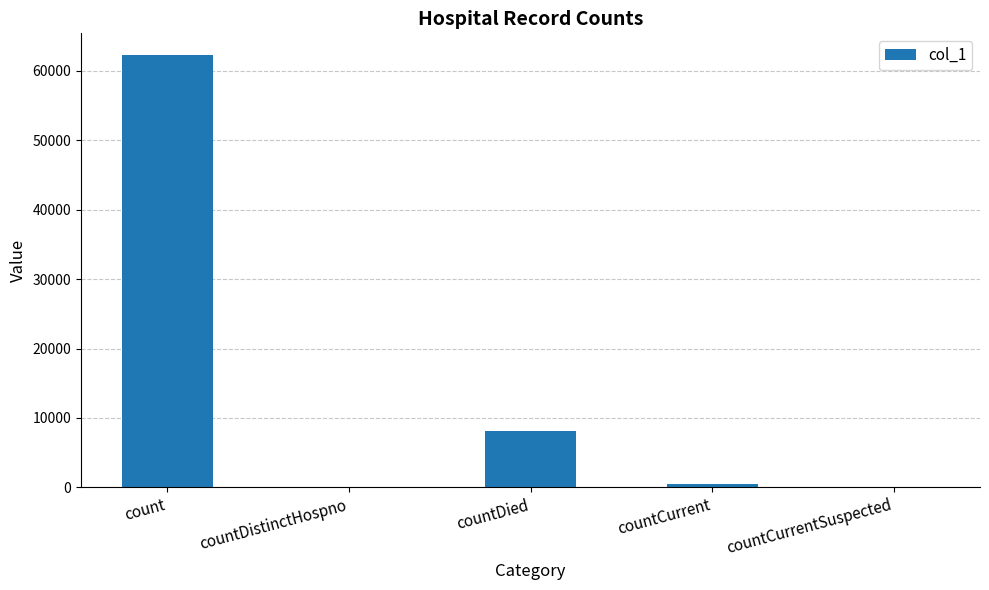

Which has a higher value, countDied or count?

count